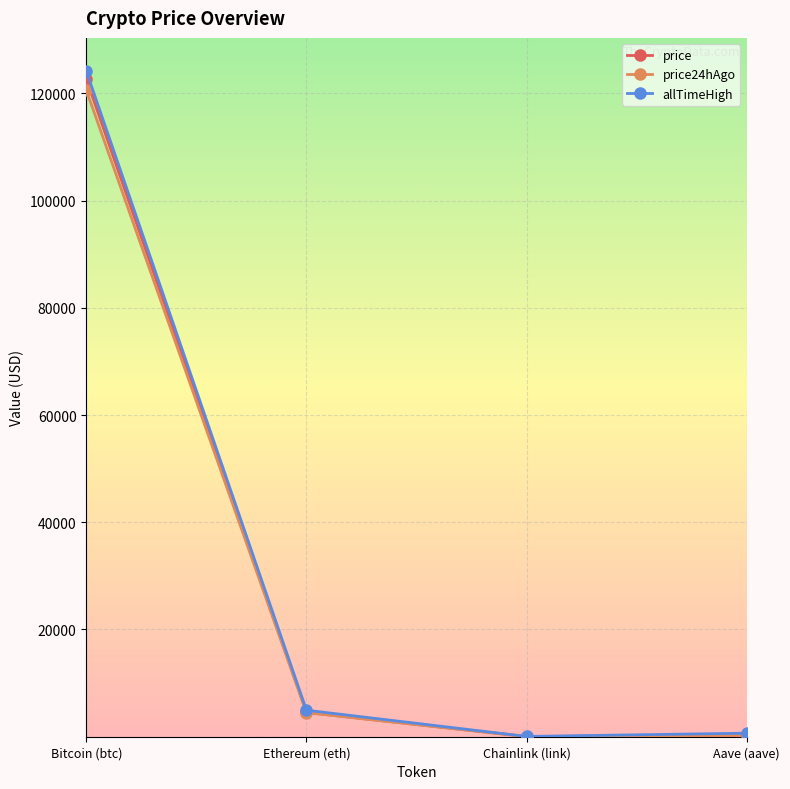

Which series has the widest spread of values?

allTimeHigh